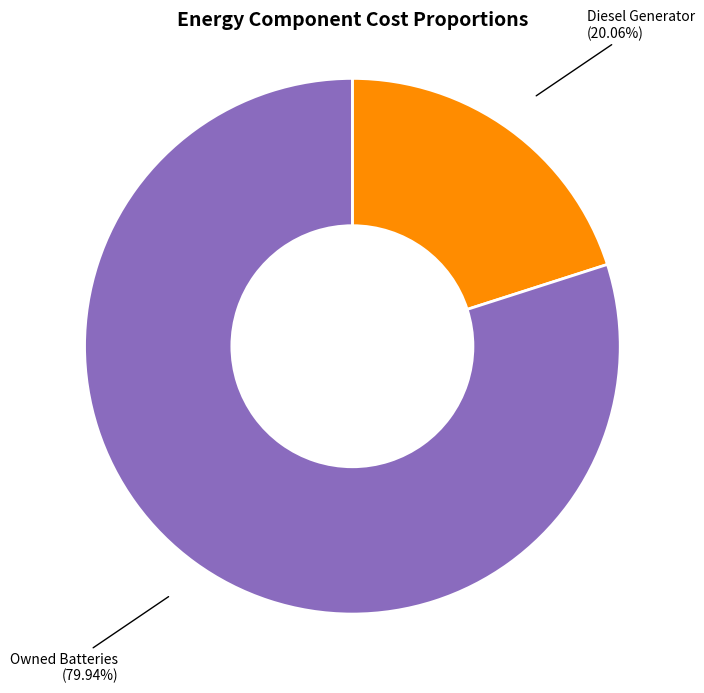

Is there a majority slice in this chart?

Yes